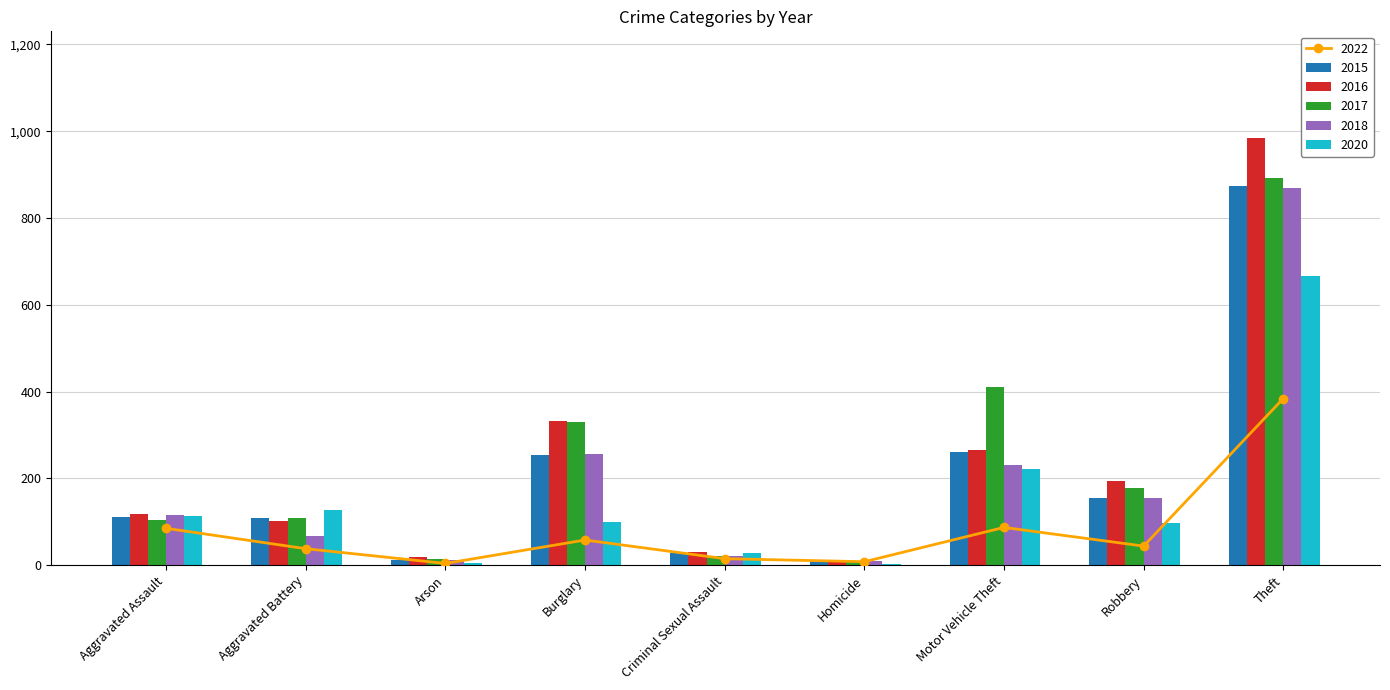

What is the label of the 8th bar from the right?

Aggravated Battery